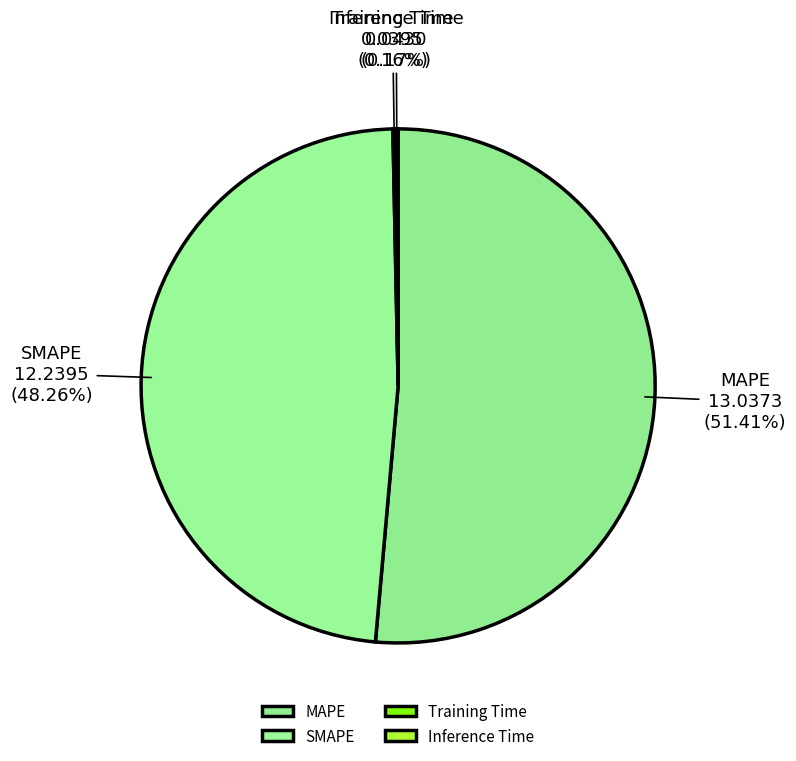

The MAPE slice represents 56% of the pie. True or false?

False